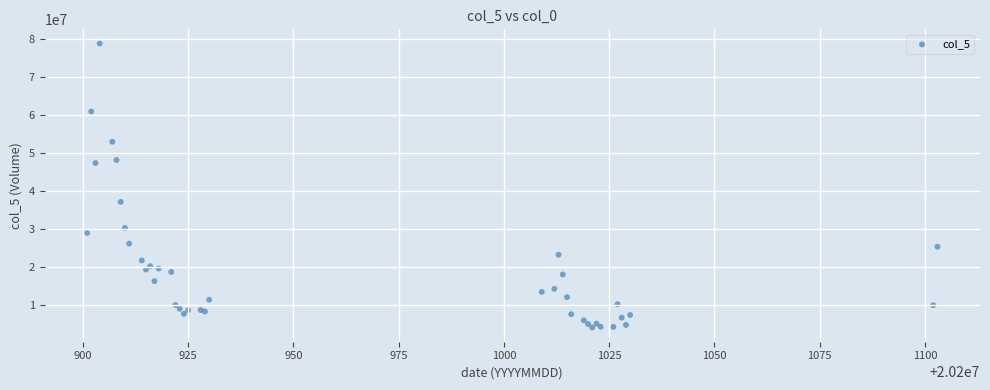

What Y value in the scatter plot is closest to 41397928?

37094571